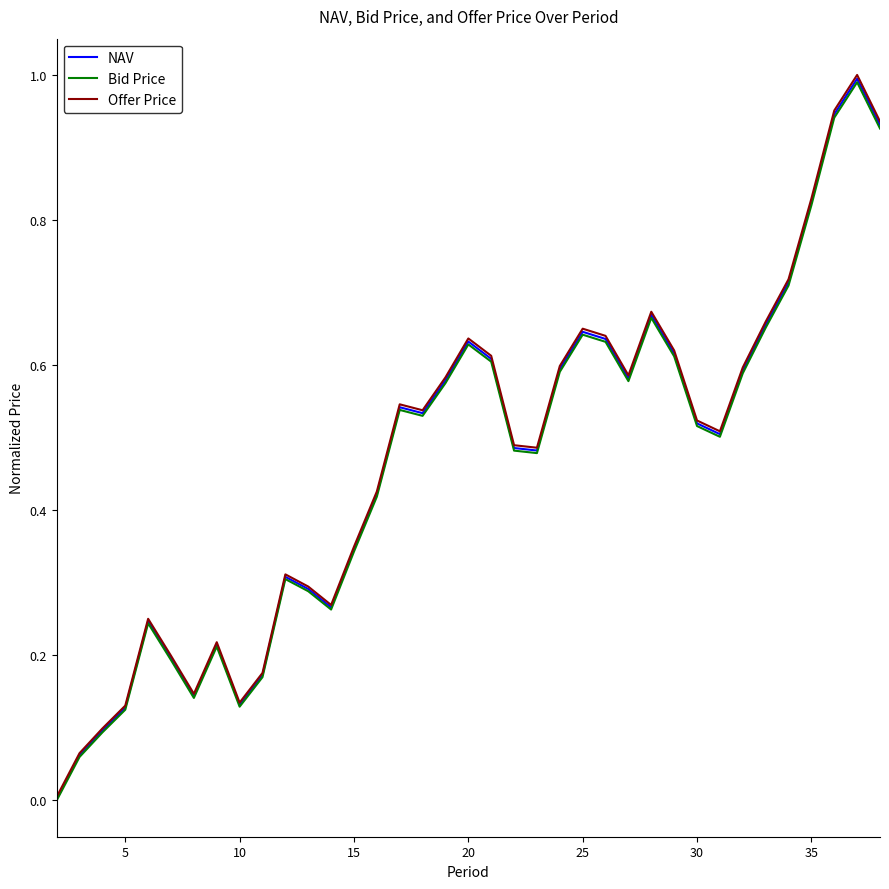

In Bid Price, how many points are higher than both neighbors (excluding endpoints)?

8